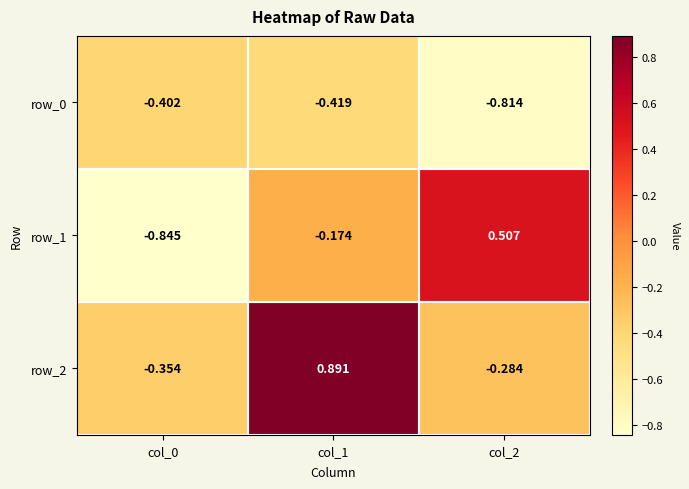

Is the value of row_0 at col_1 greater than the value of row_1 at col_1?

No